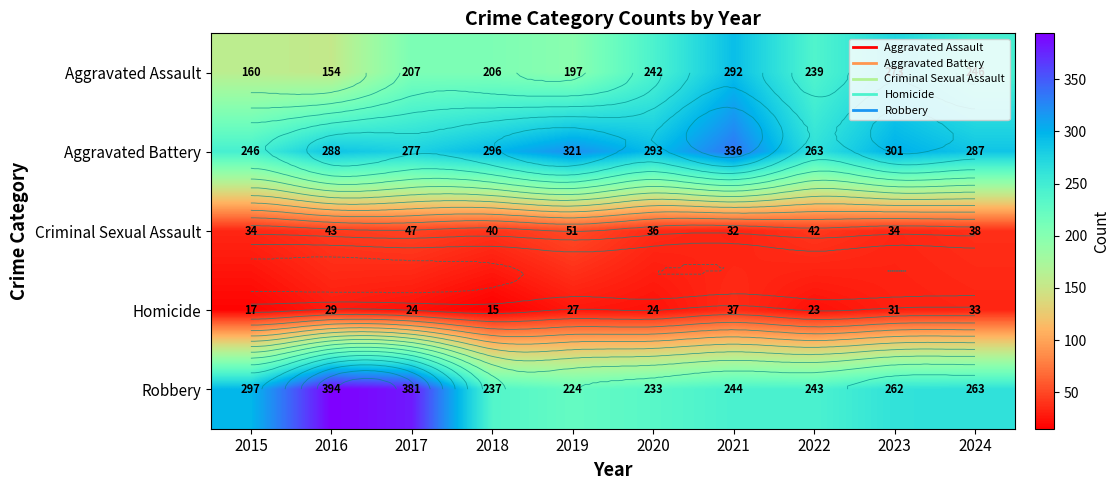

At which category is the sum across all series the highest?

2021